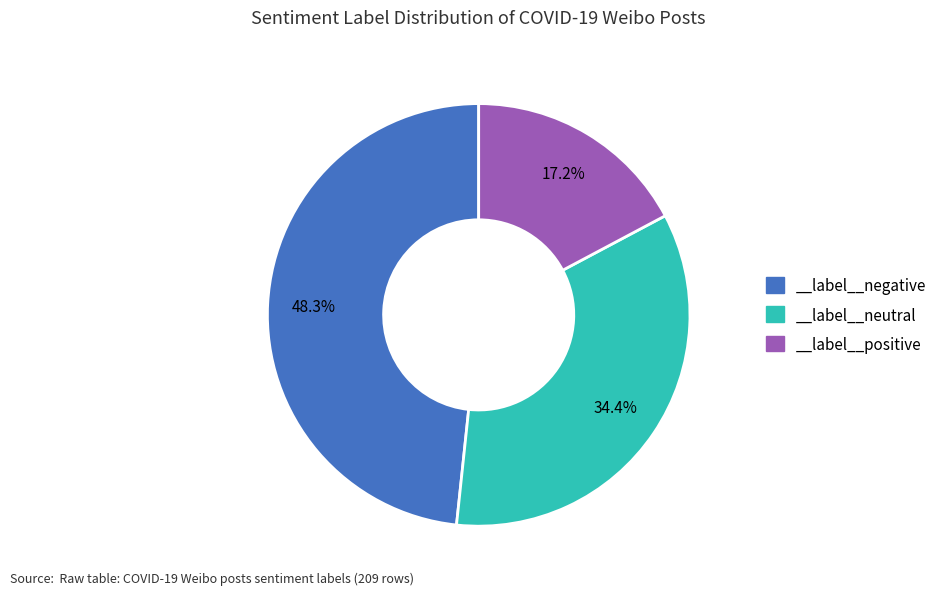

How many segments does this pie chart have?

3